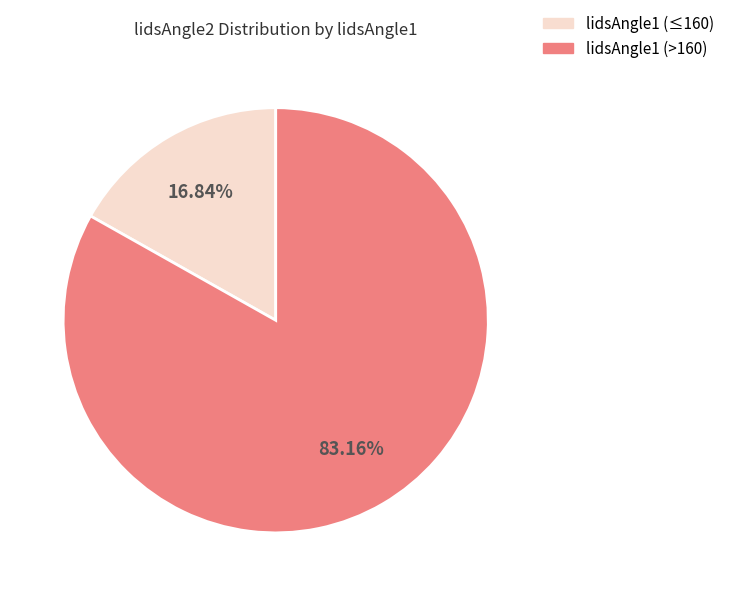

Which category has the smallest portion of the pie?

lidsAngle1 (≤160)